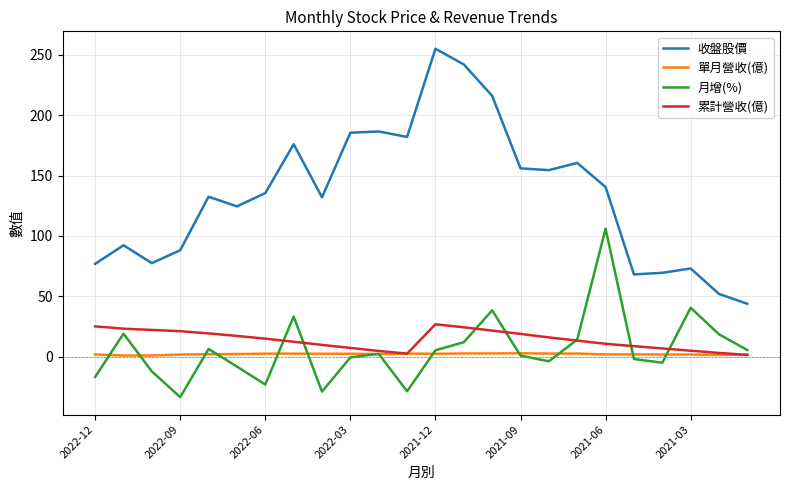

Which series has the widest spread of values?

收盤股價